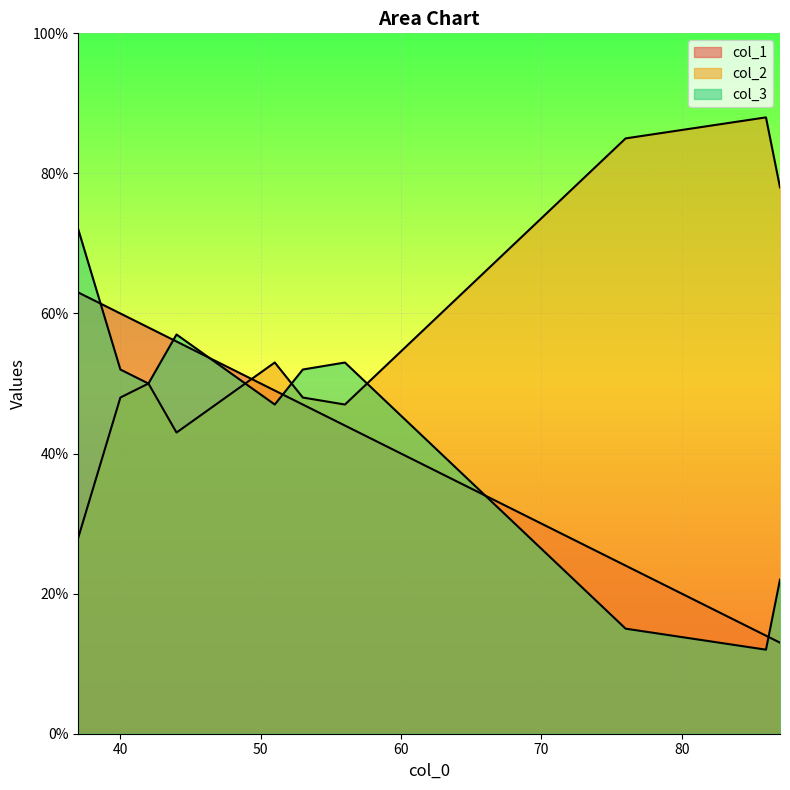

How many lines are shown in the chart?

3